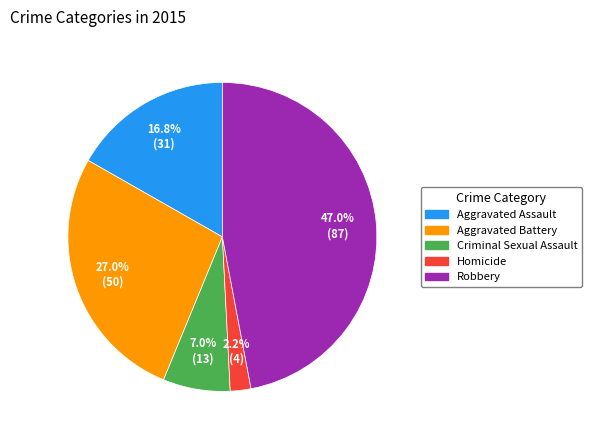

True or false: Criminal Sexual Assault accounts for 7% of the total.

True